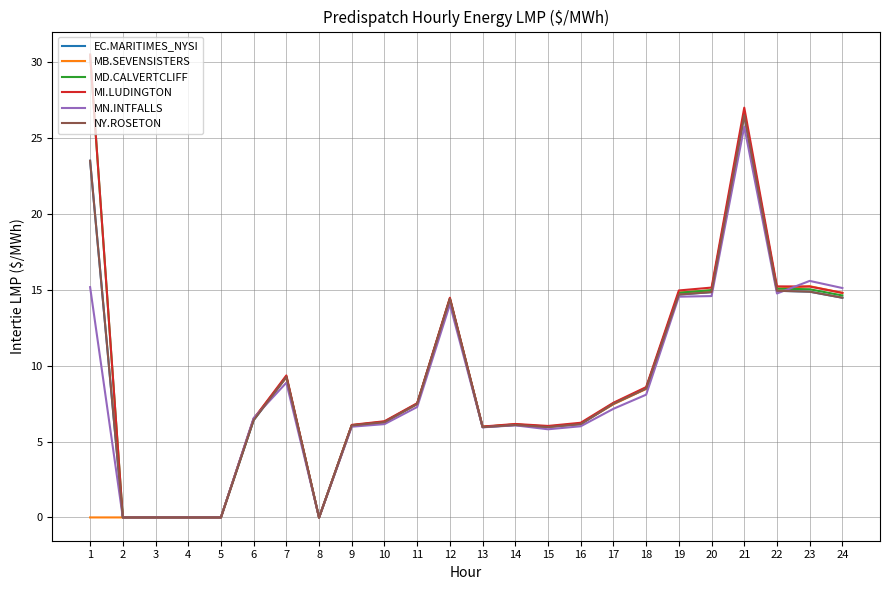

True or false: EC.MARITIMES_NYSI and MI.LUDINGTON intersect in this chart.

False